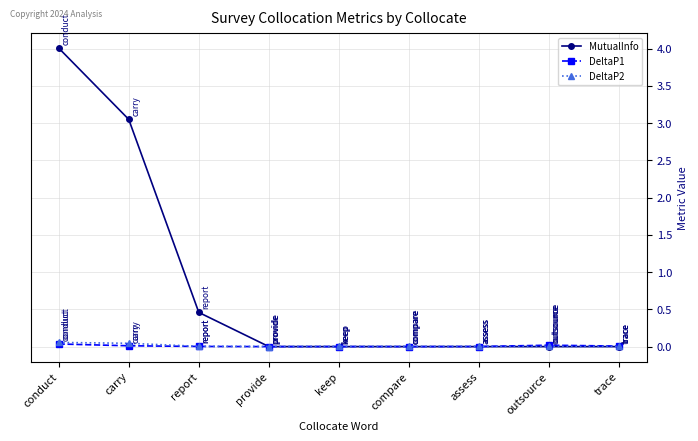

At how many categories does at least one series exceed 3?

2